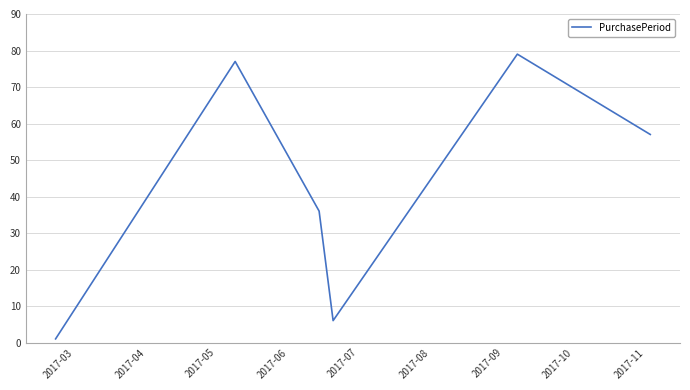

How many interior local valleys (lower than both neighbors) does the data have?

1